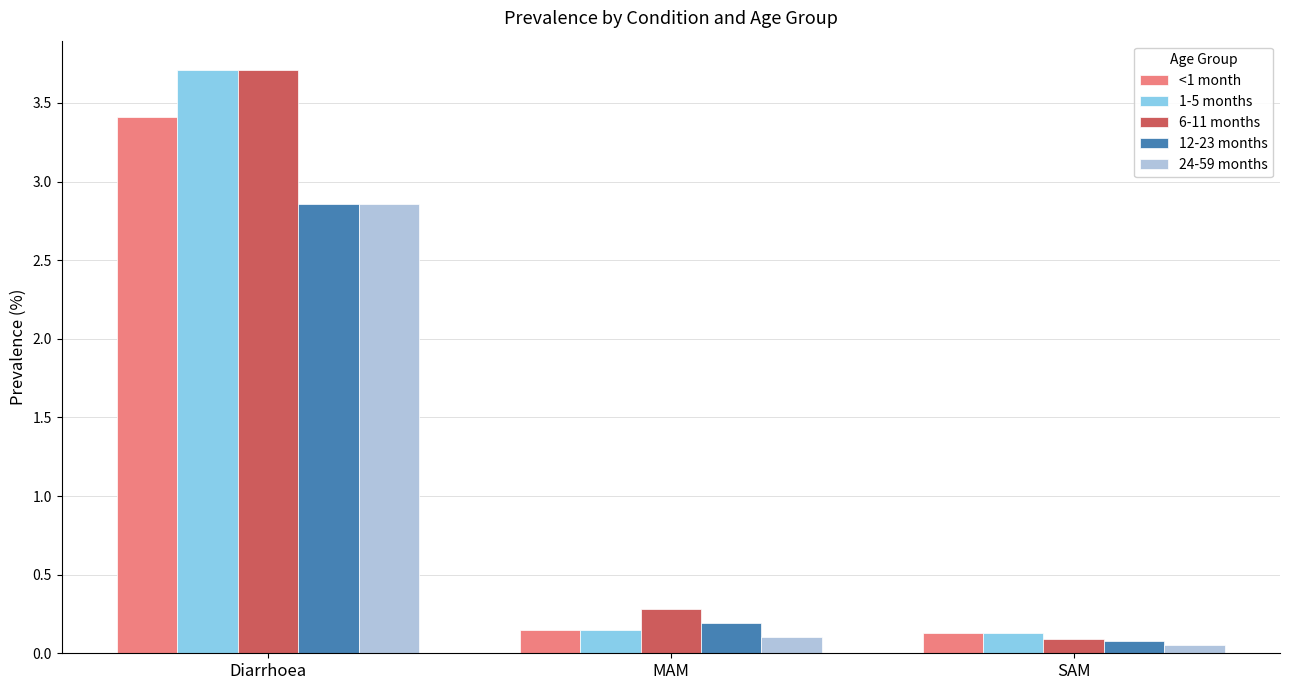

What is the difference between the highest and lowest values at Diarrhoea?

0.9